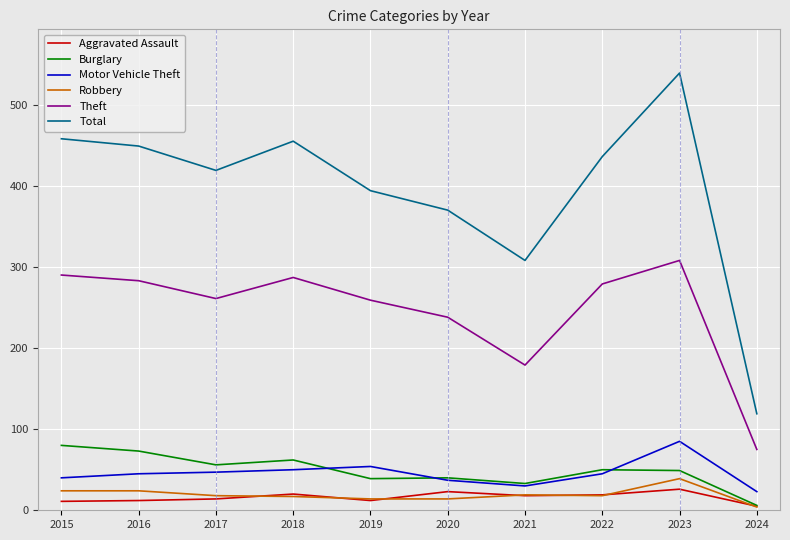

Is the value of Aggravated Assault at 2015 greater than the value of Robbery at 2024?

Yes